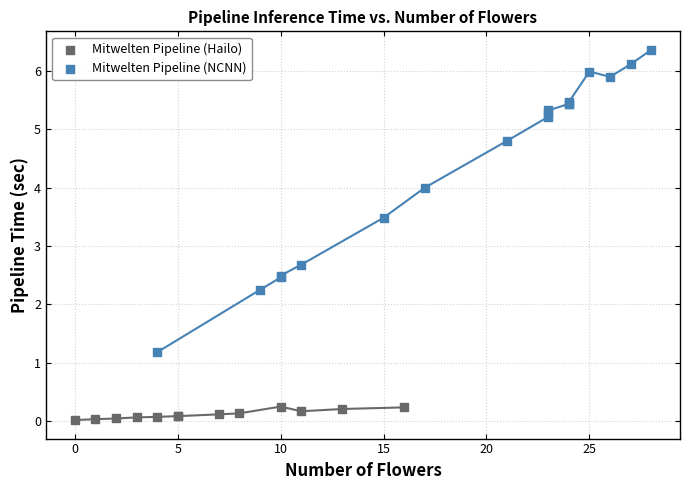

Which series contains the lowest Y value?

Mitwelten Pipeline (Hailo)